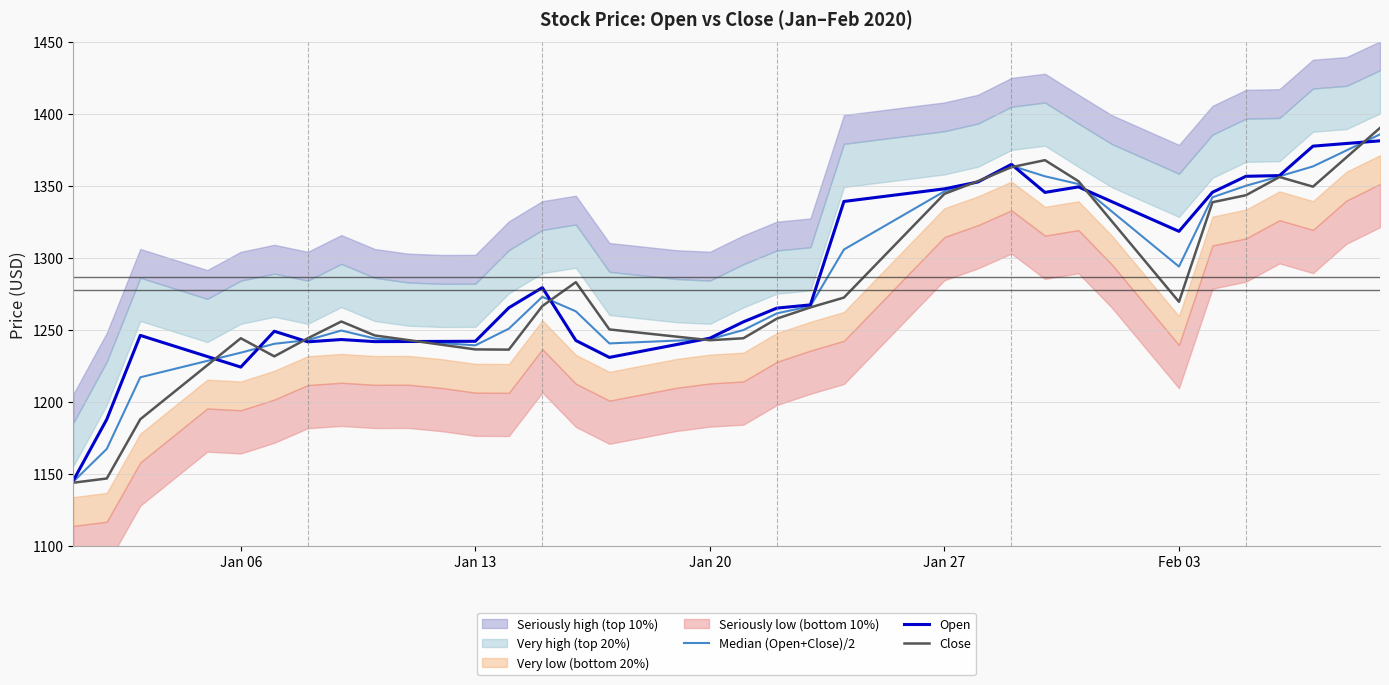

What is the average value of the Median (Open+Close)/2 series?

1282.2